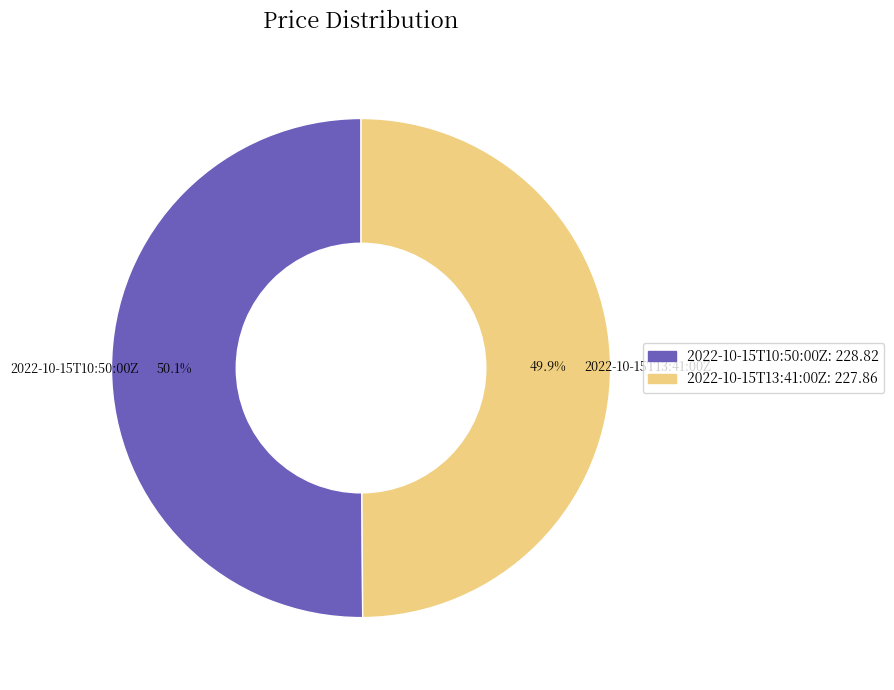

Is it true that 2022-10-15T13:41:00Z is 50% of the pie?

True